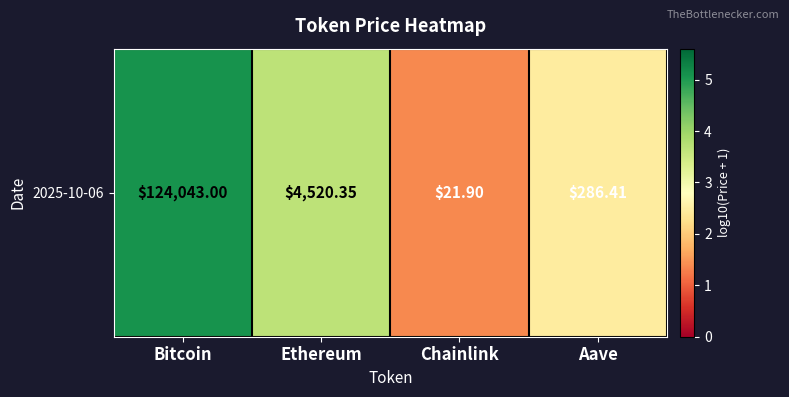

List the labels in order of value, largest first.

Bitcoin, Ethereum, Aave, Chainlink